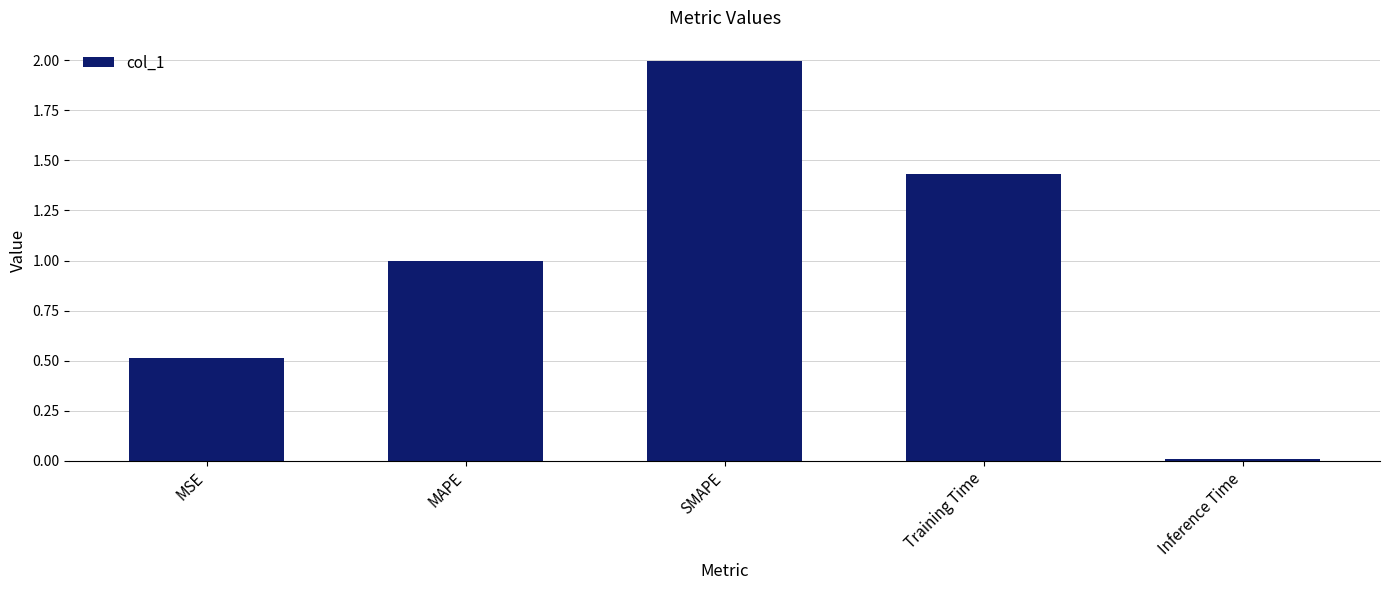

True or false: the data shows 0.0 at Inference Time.

True